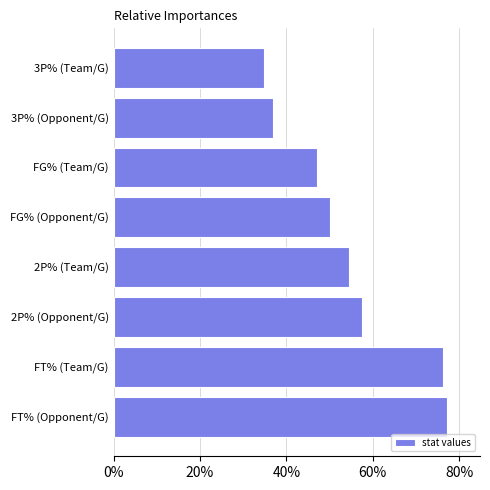

Are the bars horizontal?

Yes